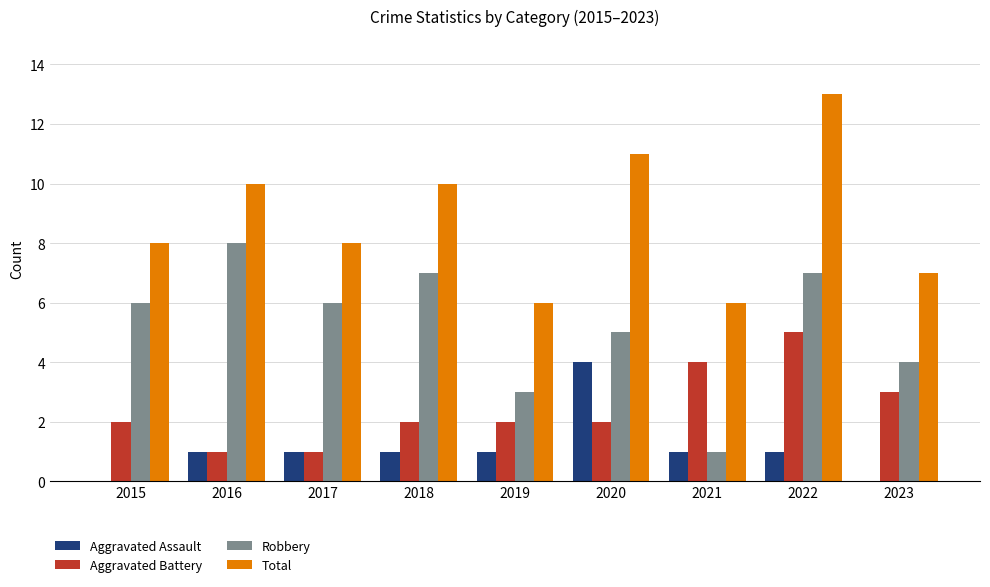

The value of Total at 2021 is 6. True or false?

True